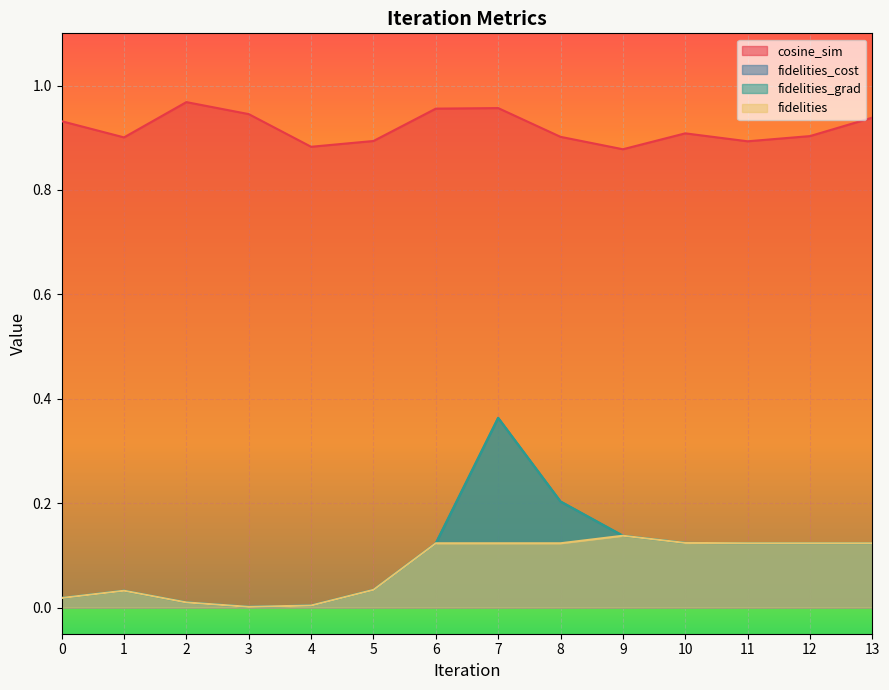

At how many categories does at least one series exceed 0?

14